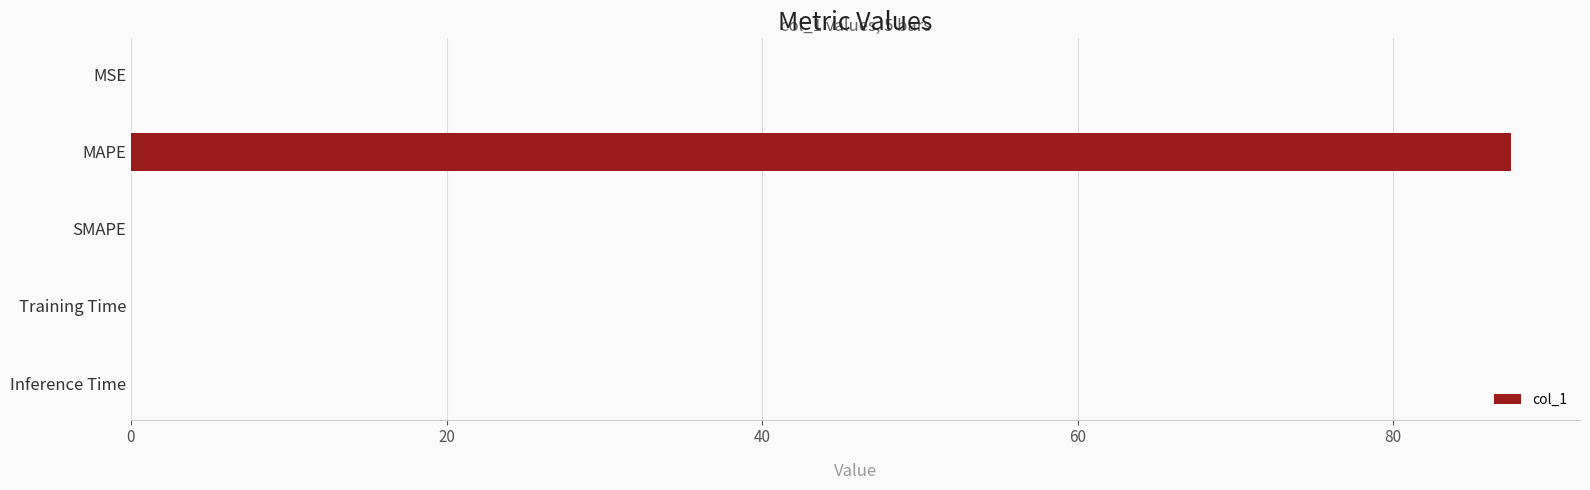

Count the number of categories in the chart.

5